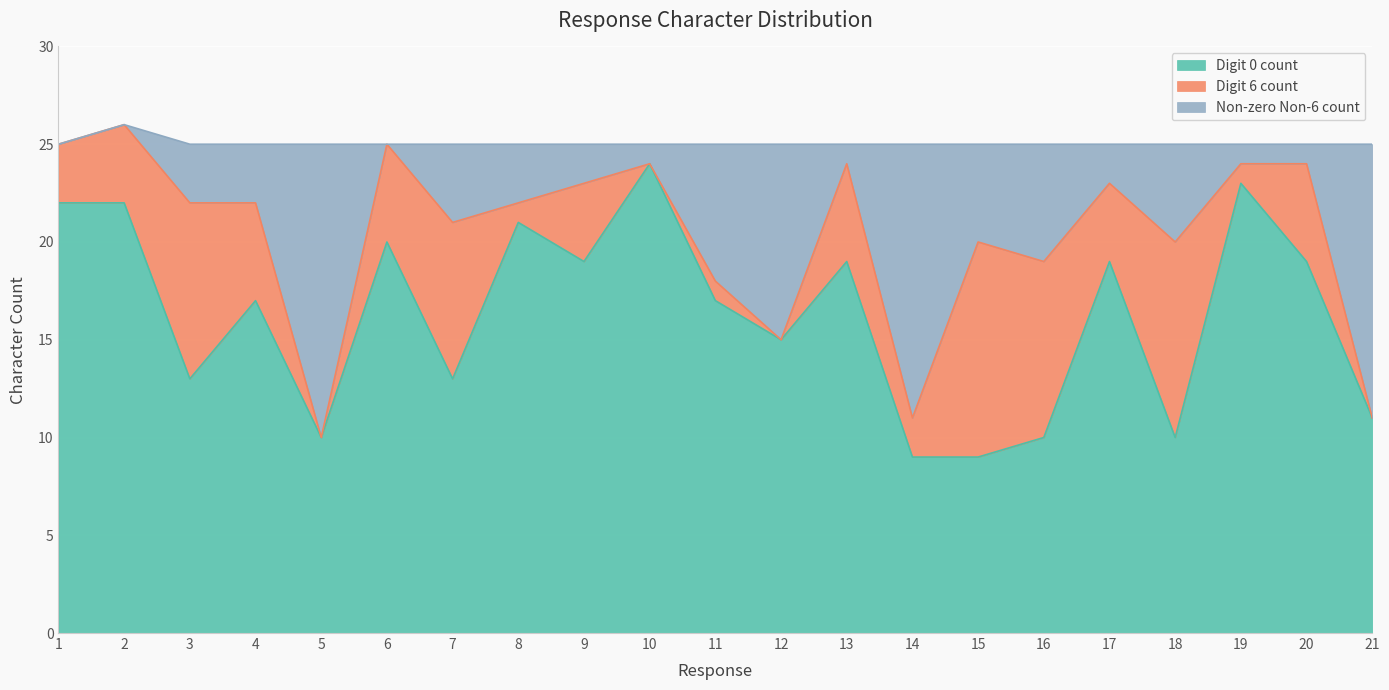

What is the total value across all series at 14?

25